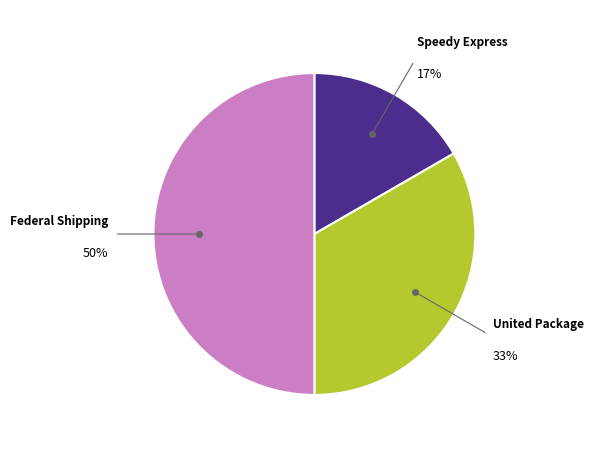

To the nearest percent, what is the average slice percentage?

33%